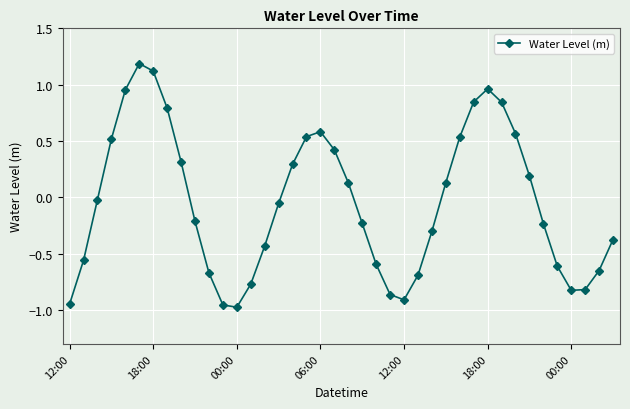

Count the number of values greater than 0.

18